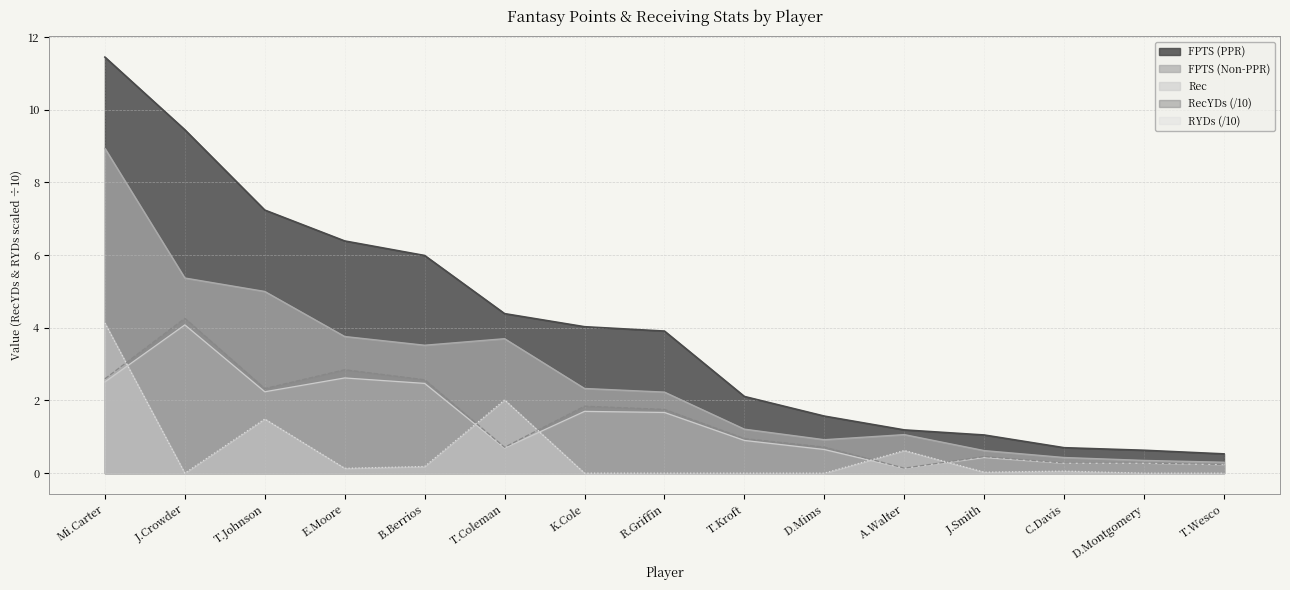

How many data points in FPTS (Non-PPR) are above 2?

8